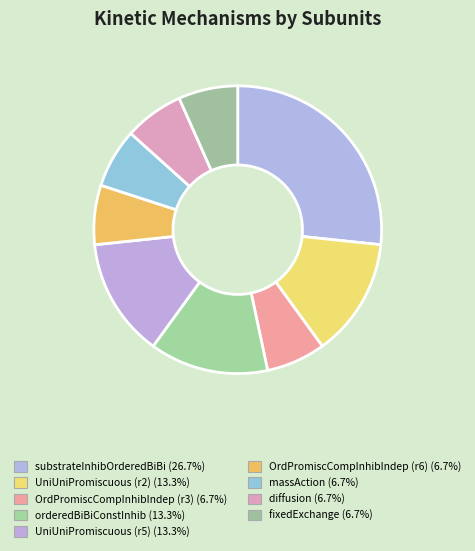

Combined, what portion of the pie is massAction and OrdPromiscCompInhibIndep (r6)?

13.3%